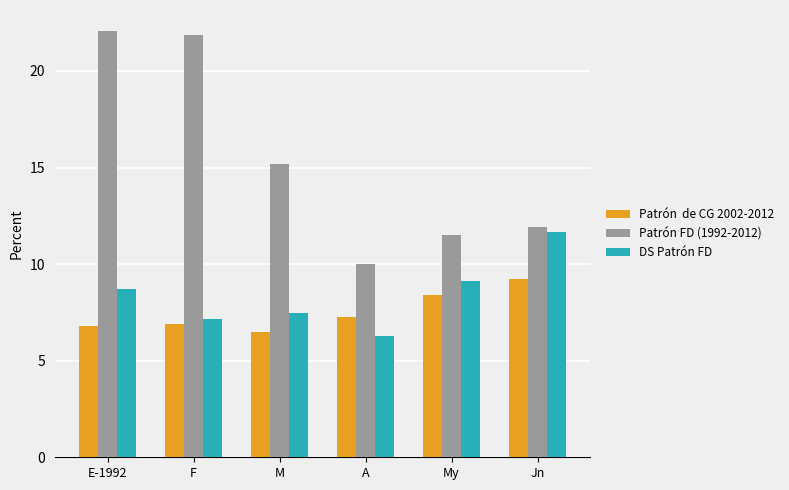

Are the bars horizontal?

No